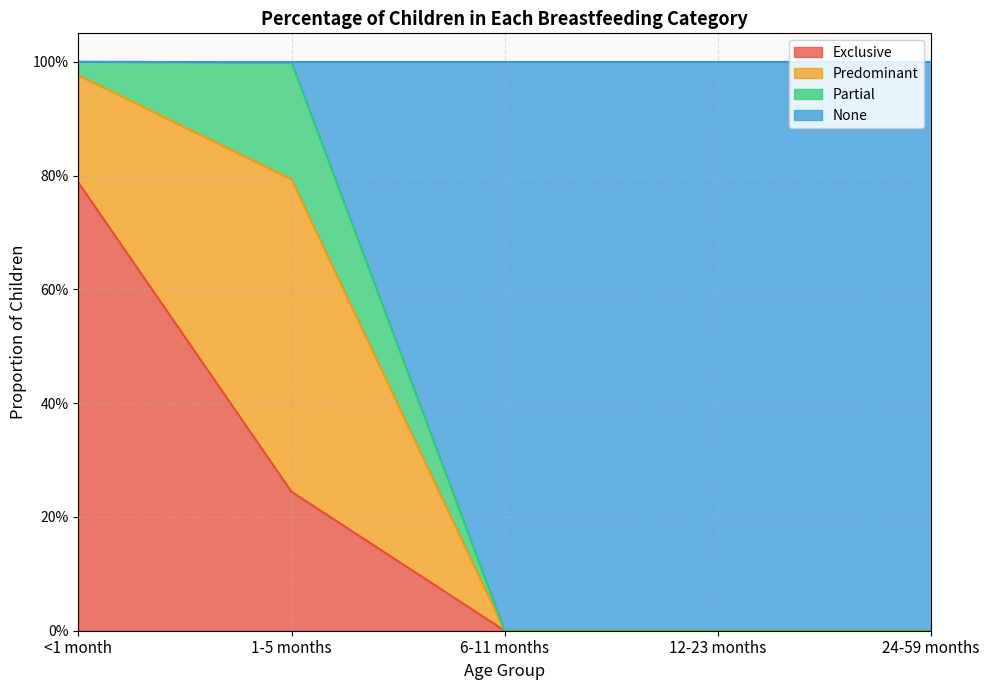

Which category has the highest value across all series?

<1 month